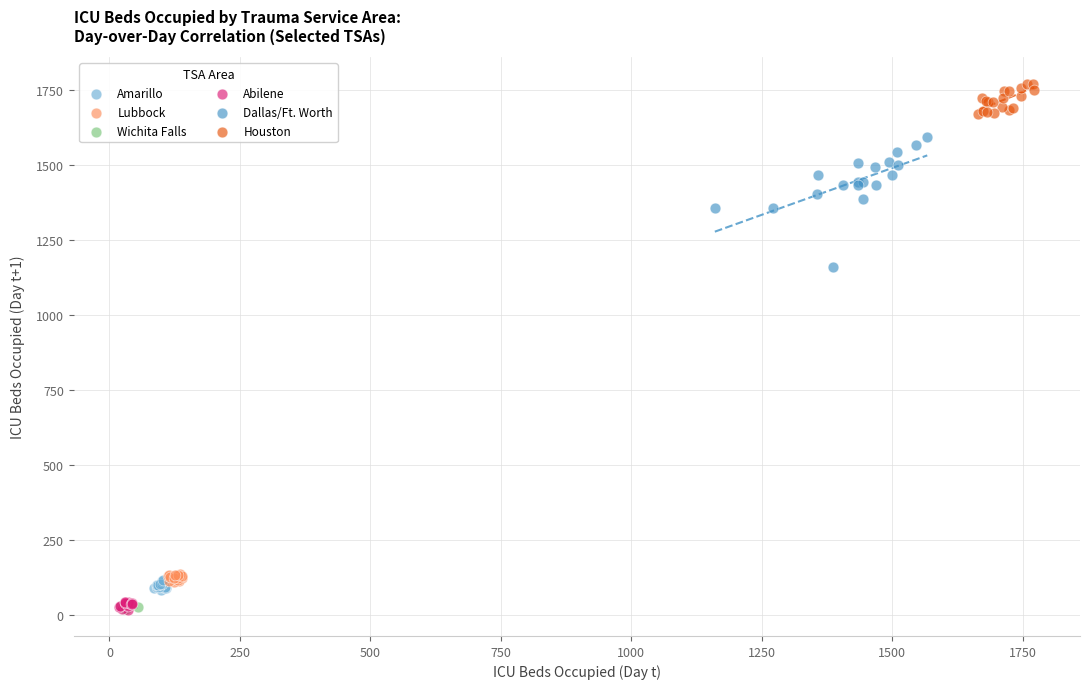

Which series contains the highest Y value?

Houston